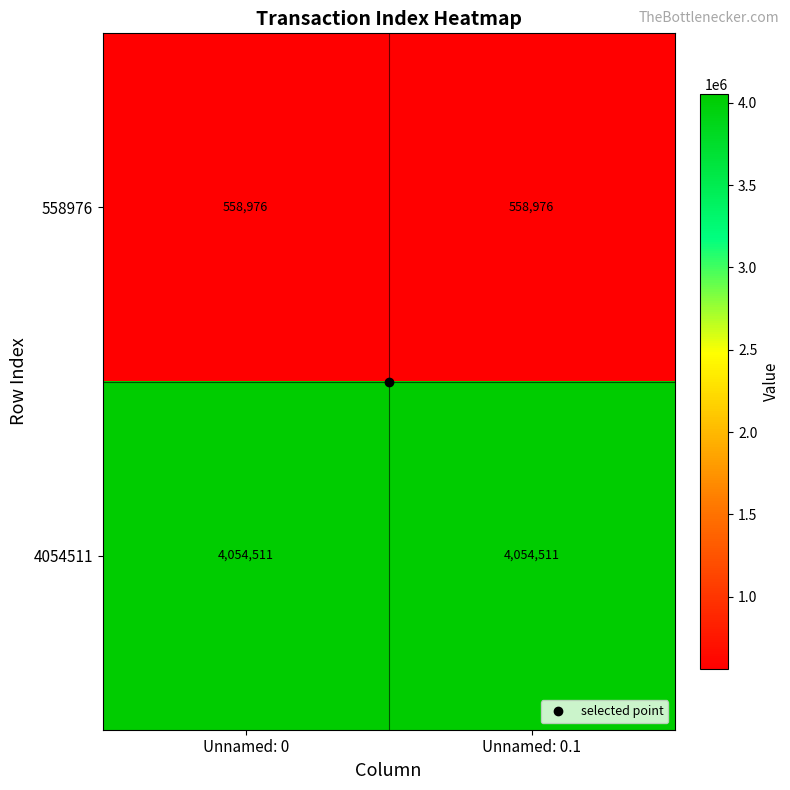

What is the highest value of the 4054511 series?

4054511